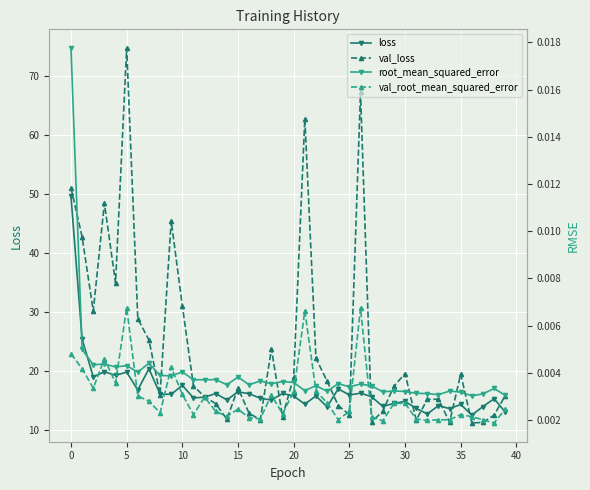

In val_loss, how many points are lower than both neighbors (excluding endpoints)?

11